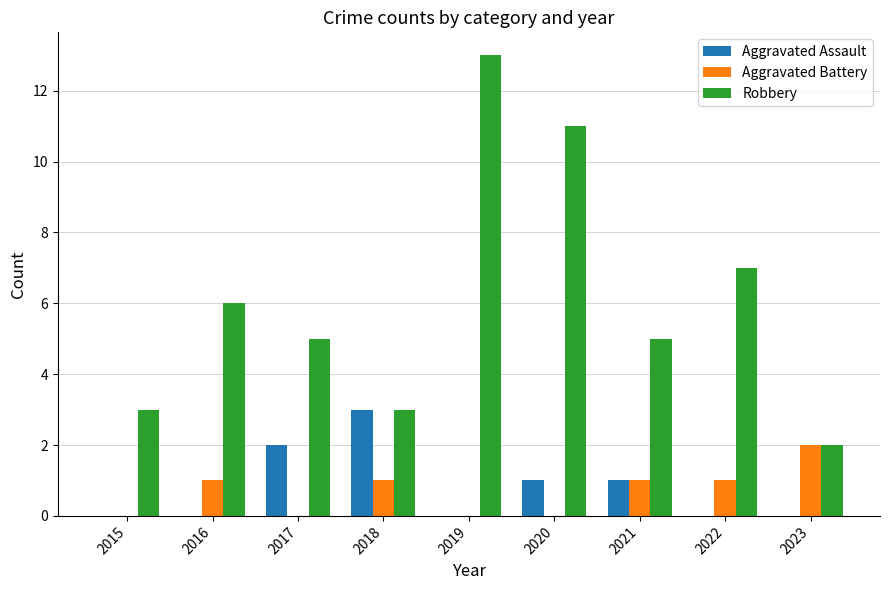

Which series changed the most between 2016 and 2019?

Robbery